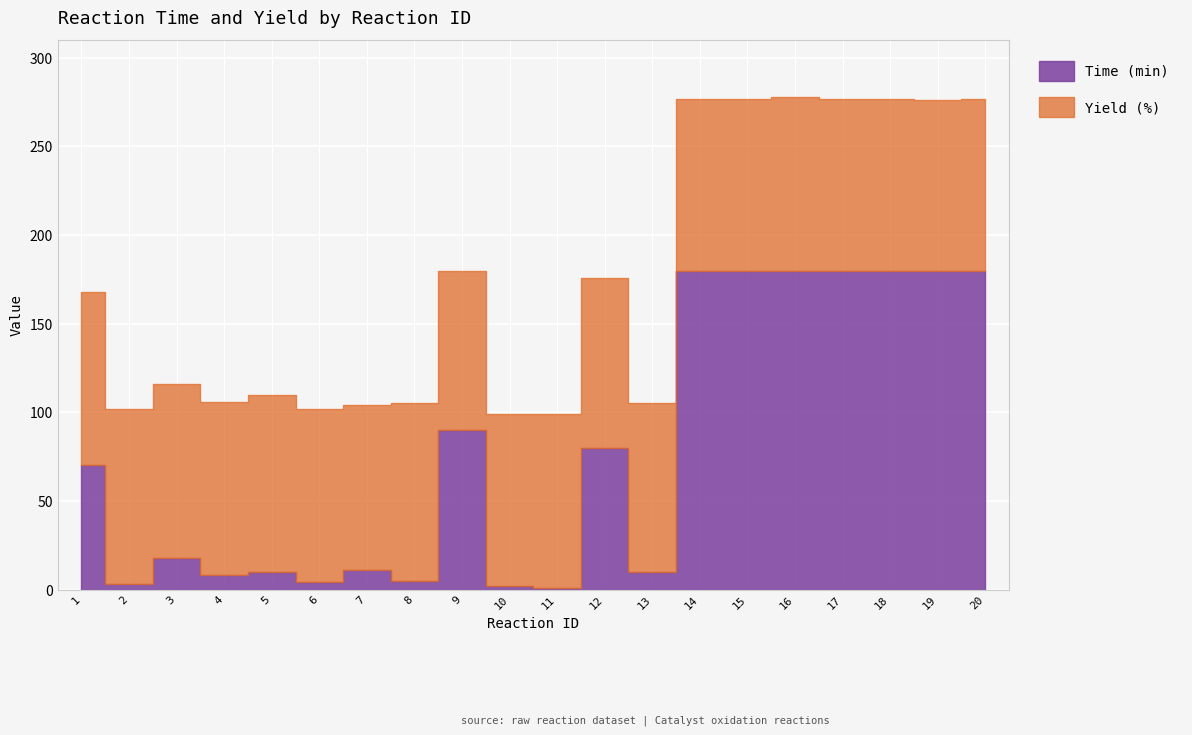

Reading left to right, transcribe all the data shown in this chart.

Time (min): 70	3	18	8	10	4	11	5	90	2	1	80	10	180	180	180	180	180	180	180
Yield (%): 98	99	98	98	100	98	93	100	90	97	98	96	95	97	97	98	97	97	96	97